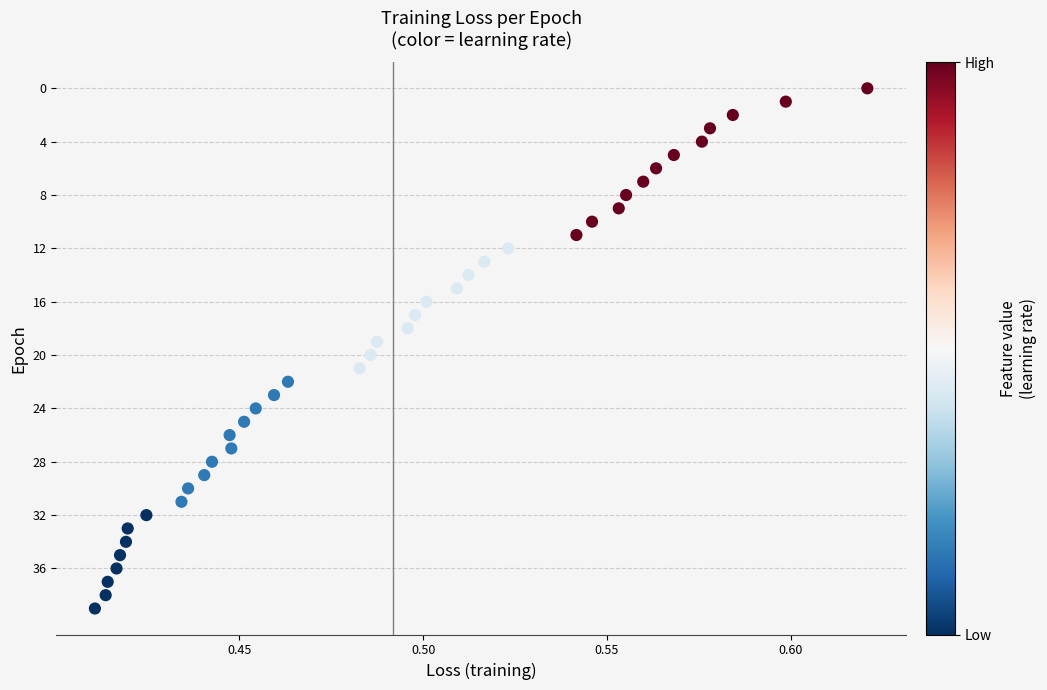

What is the range of Y values (max minus min)?

39